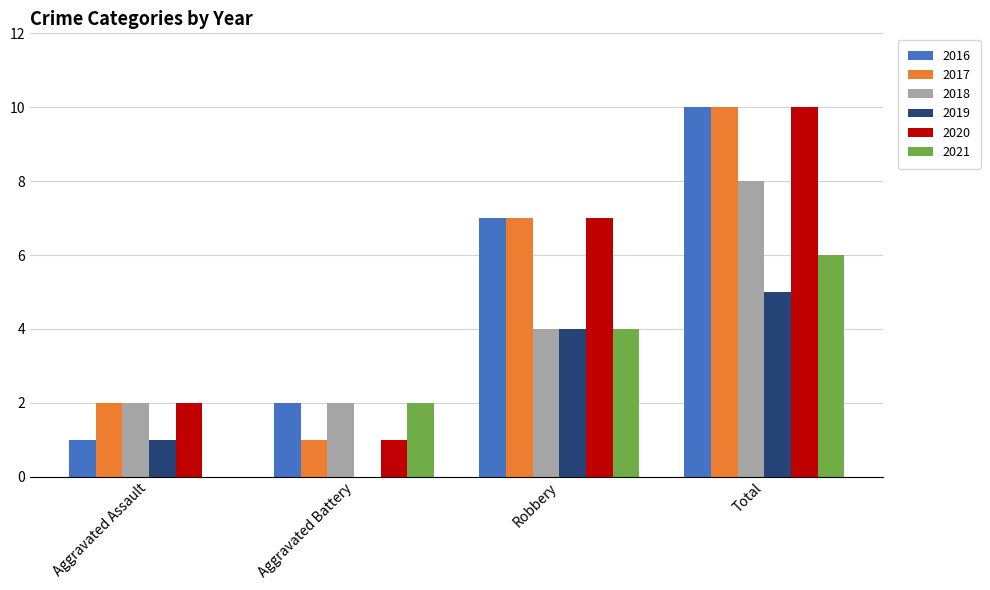

The value of 2017 at Robbery is 7. True or false?

True